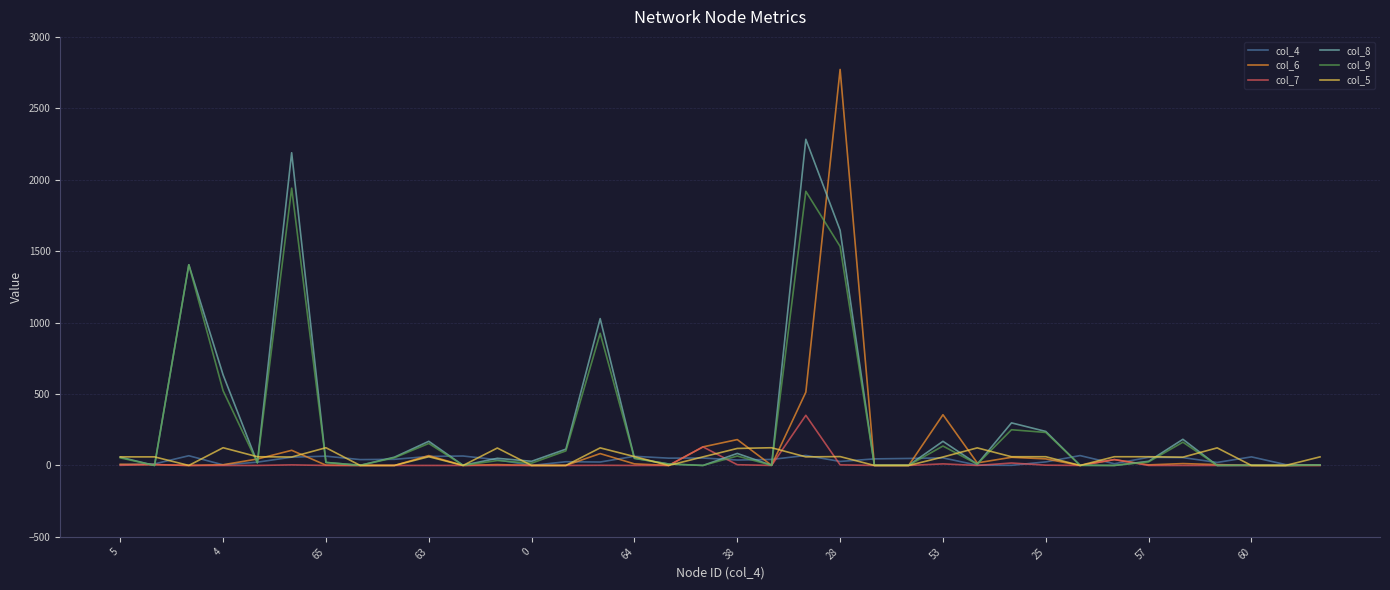

Which series has the widest spread of values?

col_6